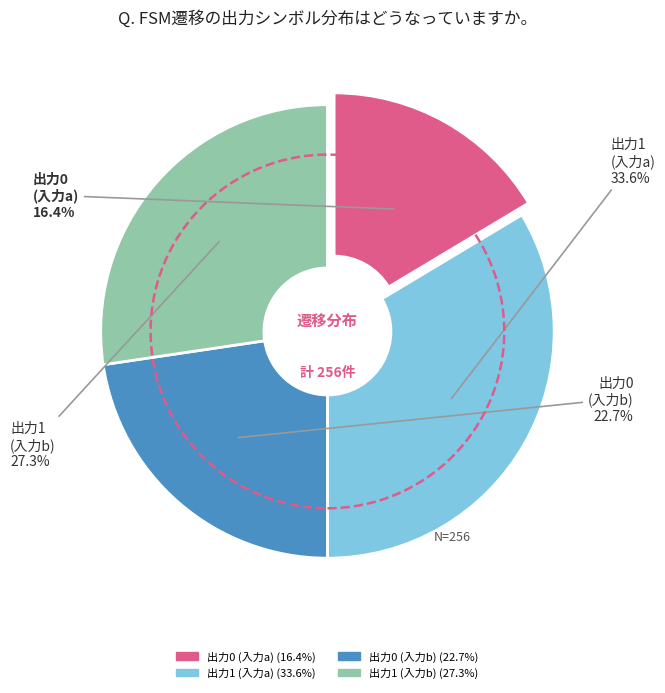

Does any single category account for the majority?

No